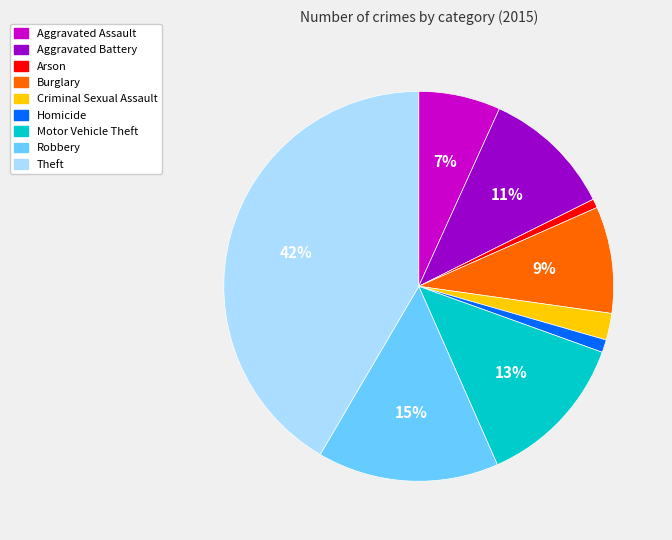

To the nearest percent, what portion does Robbery represent?

15%